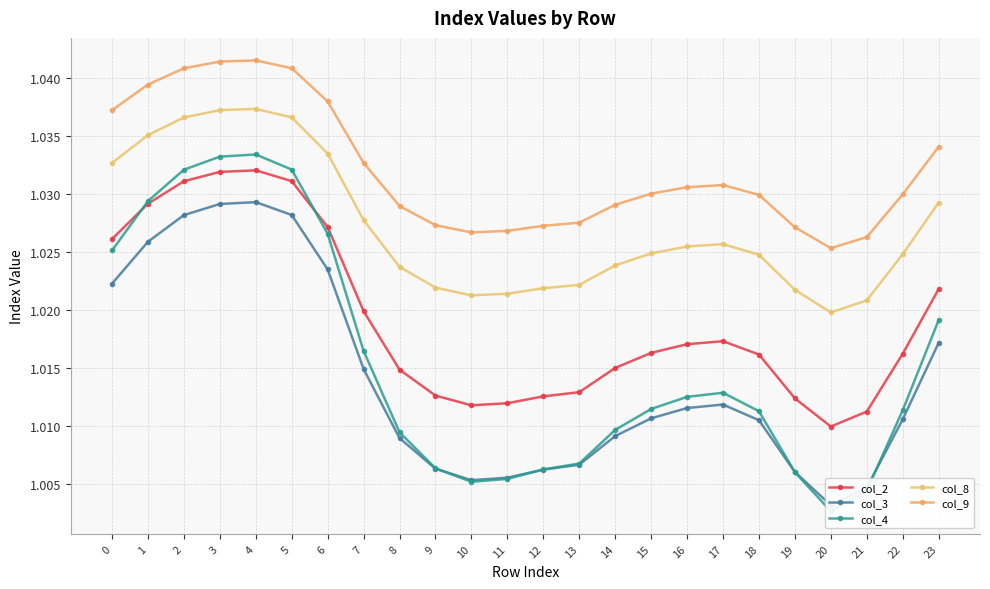

Reading left to right, extract all data points from this chart.

col_2: 0=1.0	1=1.0	2=1.0	3=1.0	4=1.0	5=1.0	6=1.0	7=1.0	8=1.0	9=1.0	10=1.0	11=1.0	12=1.0	13=1.0	14=1.0	15=1.0	16=1.0	17=1.0	18=1.0	19=1.0	20=1.0	21=1.0	22=1.0	23=1.0
col_3: 0=1.0	1=1.0	2=1.0	3=1.0	4=1.0	5=1.0	6=1.0	7=1.0	8=1.0	9=1.0	10=1.0	11=1.0	12=1.0	13=1.0	14=1.0	15=1.0	16=1.0	17=1.0	18=1.0	19=1.0	20=1.0	21=1.0	22=1.0	23=1.0
col_4: 0=1.0	1=1.0	2=1.0	3=1.0	4=1.0	5=1.0	6=1.0	7=1.0	8=1.0	9=1.0	10=1.0	11=1.0	12=1.0	13=1.0	14=1.0	15=1.0	16=1.0	17=1.0	18=1.0	19=1.0	20=1.0	21=1.0	22=1.0	23=1.0
col_8: 0=1.0	1=1.0	2=1.0	3=1.0	4=1.0	5=1.0	6=1.0	7=1.0	8=1.0	9=1.0	10=1.0	11=1.0	12=1.0	13=1.0	14=1.0	15=1.0	16=1.0	17=1.0	18=1.0	19=1.0	20=1.0	21=1.0	22=1.0	23=1.0
col_9: 0=1.0	1=1.0	2=1.0	3=1.0	4=1.0	5=1.0	6=1.0	7=1.0	8=1.0	9=1.0	10=1.0	11=1.0	12=1.0	13=1.0	14=1.0	15=1.0	16=1.0	17=1.0	18=1.0	19=1.0	20=1.0	21=1.0	22=1.0	23=1.0